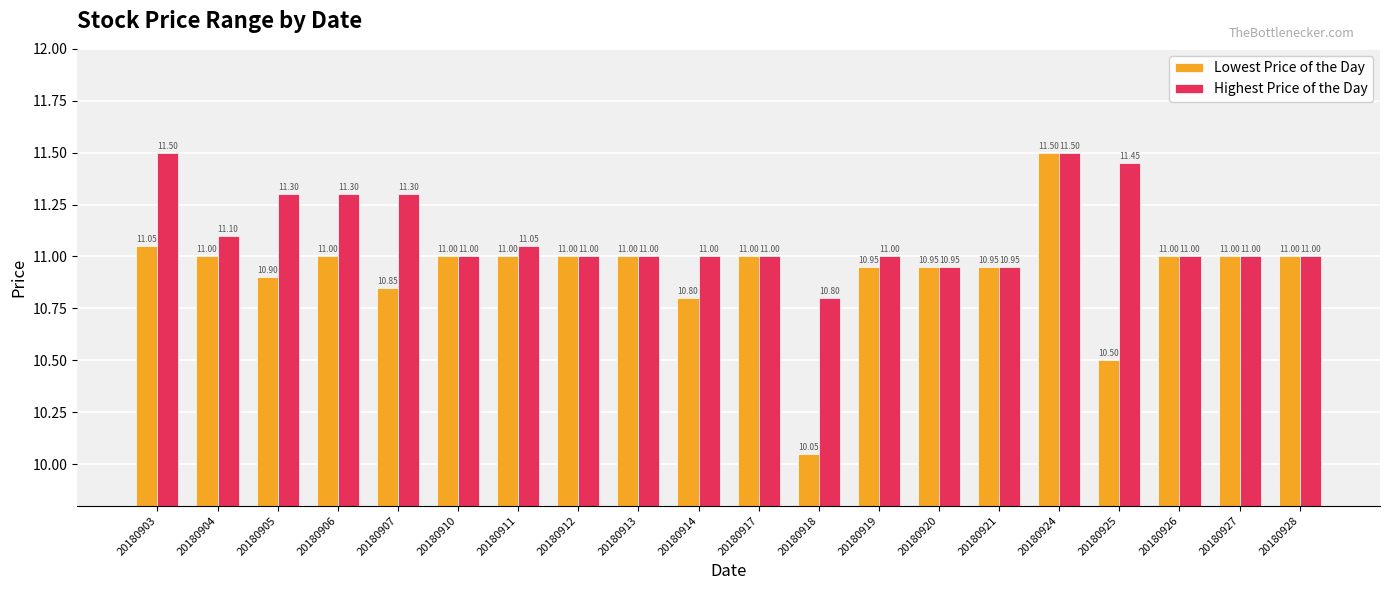

At which category is the sum across all series the highest?

20180924